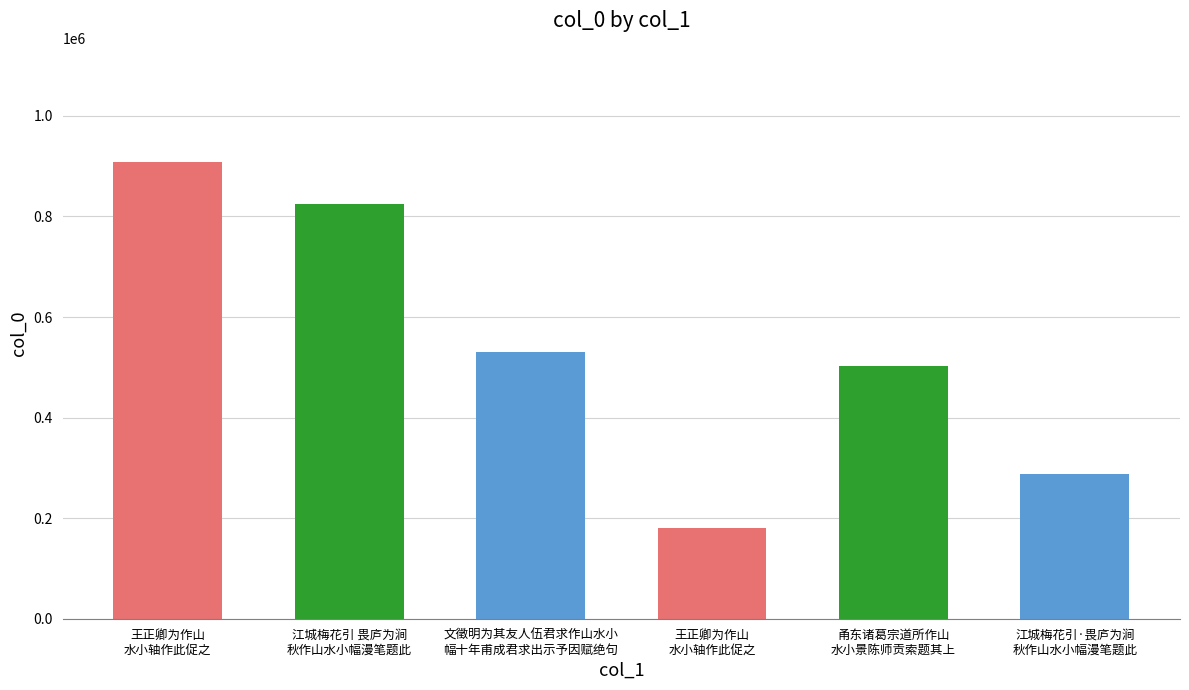

The value at 江城梅花引·畏庐为涧
秋作山水小幅漫笔题此 is 459984. True or false?

False